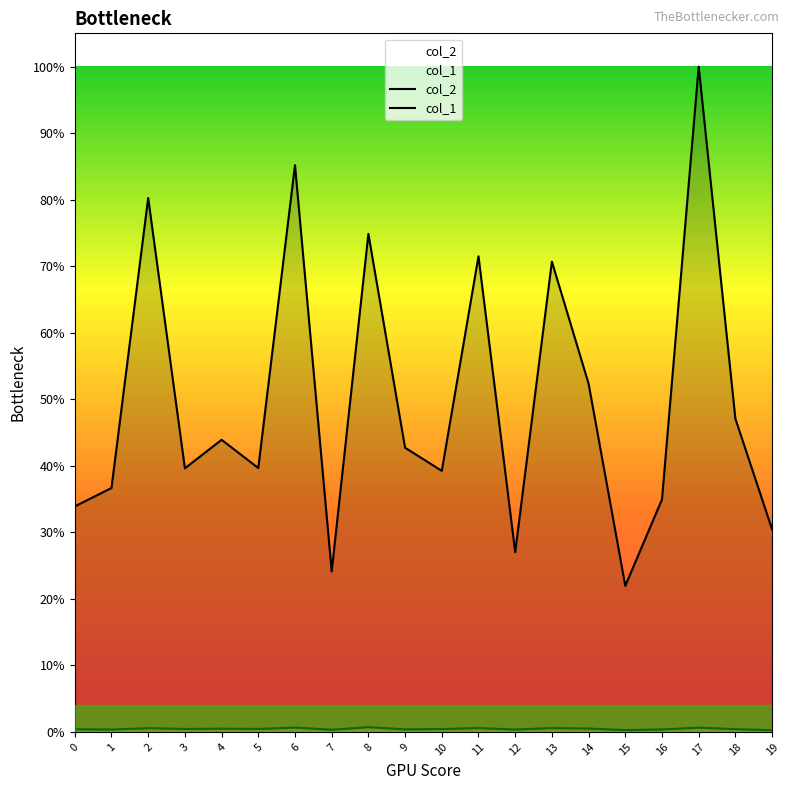

The value of col_1 at 15 is 31. True or false?

False